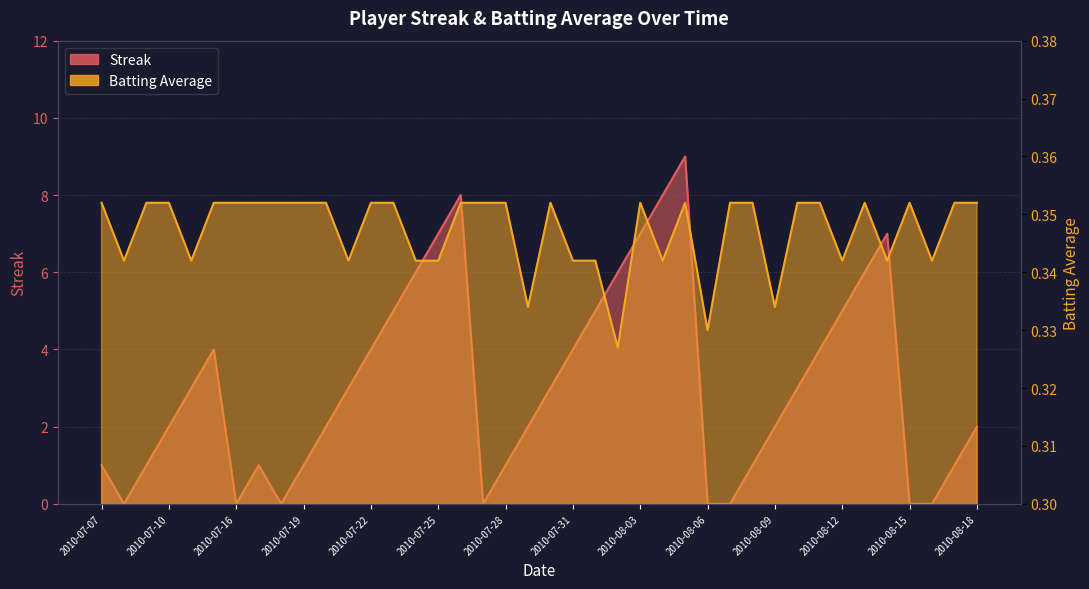

Which series has the largest total across all categories?

Streak